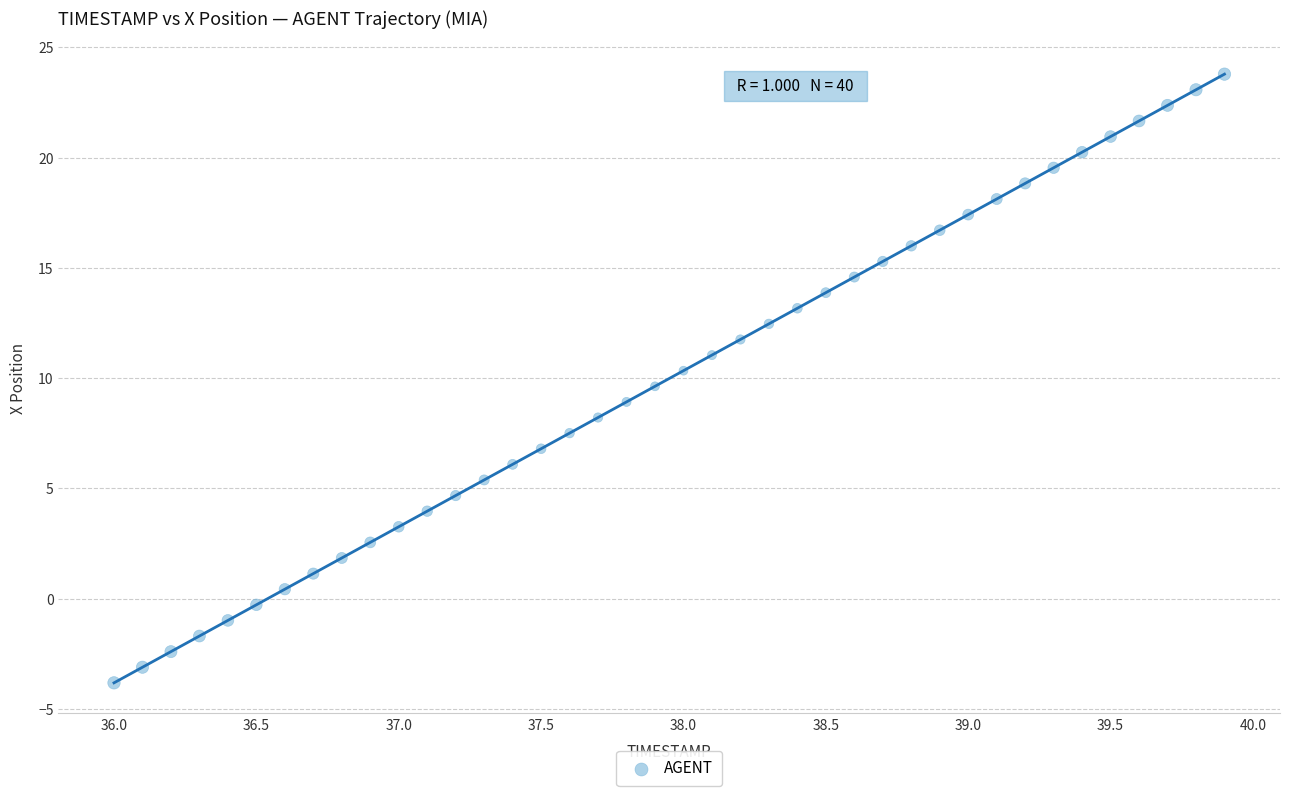

What is the range of X values (max minus min)?

3.9